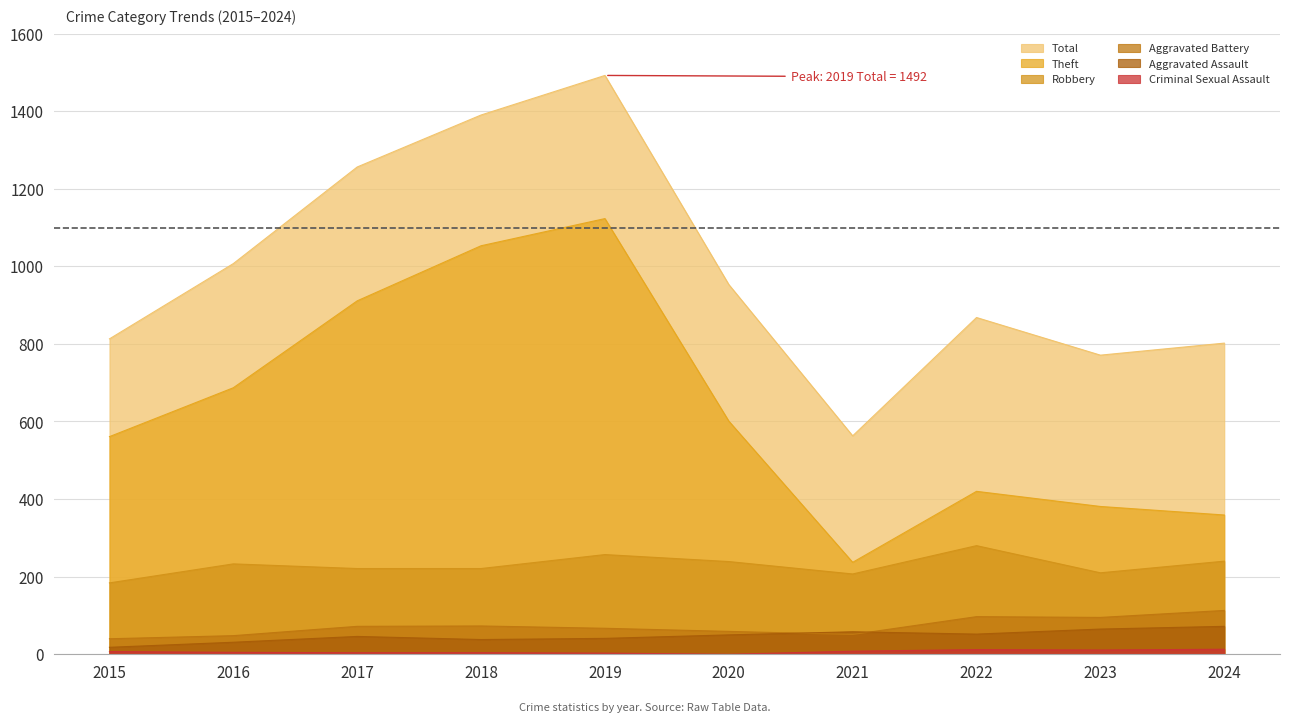

Between 2018 and 2024, which series saw the biggest shift?

Theft